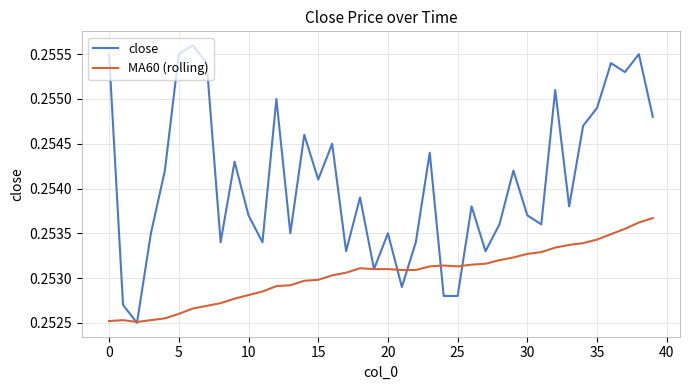

At how many categories does at least one series exceed 0?

40